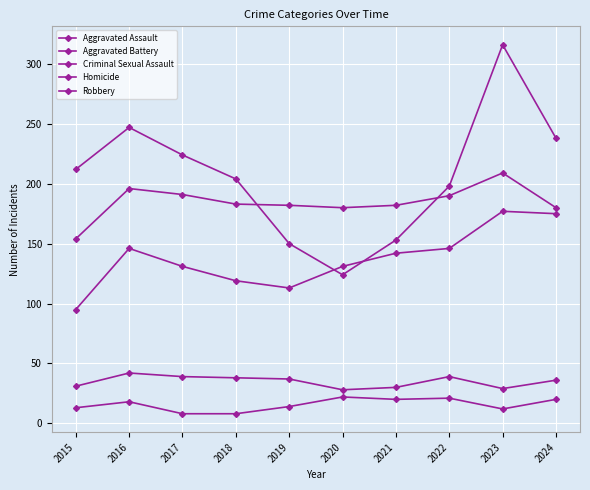

Between 2017 and 2019, which series saw the biggest shift?

Robbery